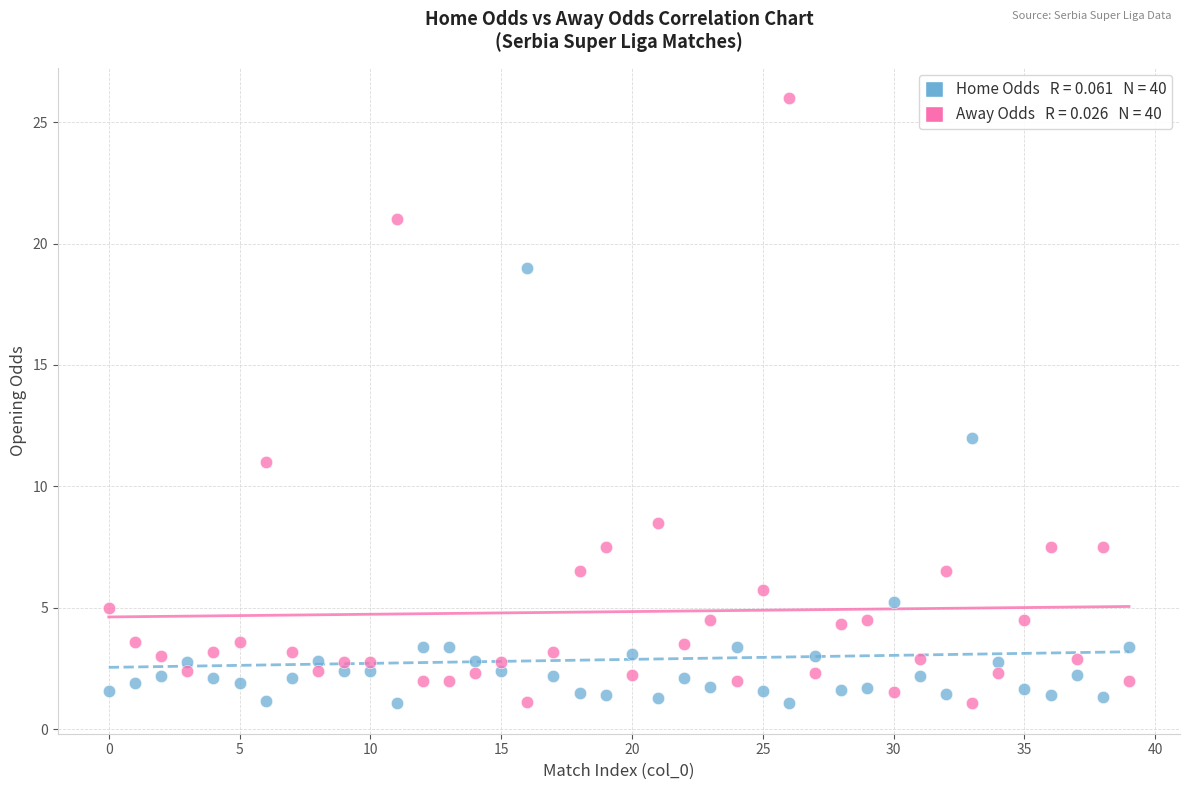

Across all data points, what is the range of Y values (max minus min)?

24.9